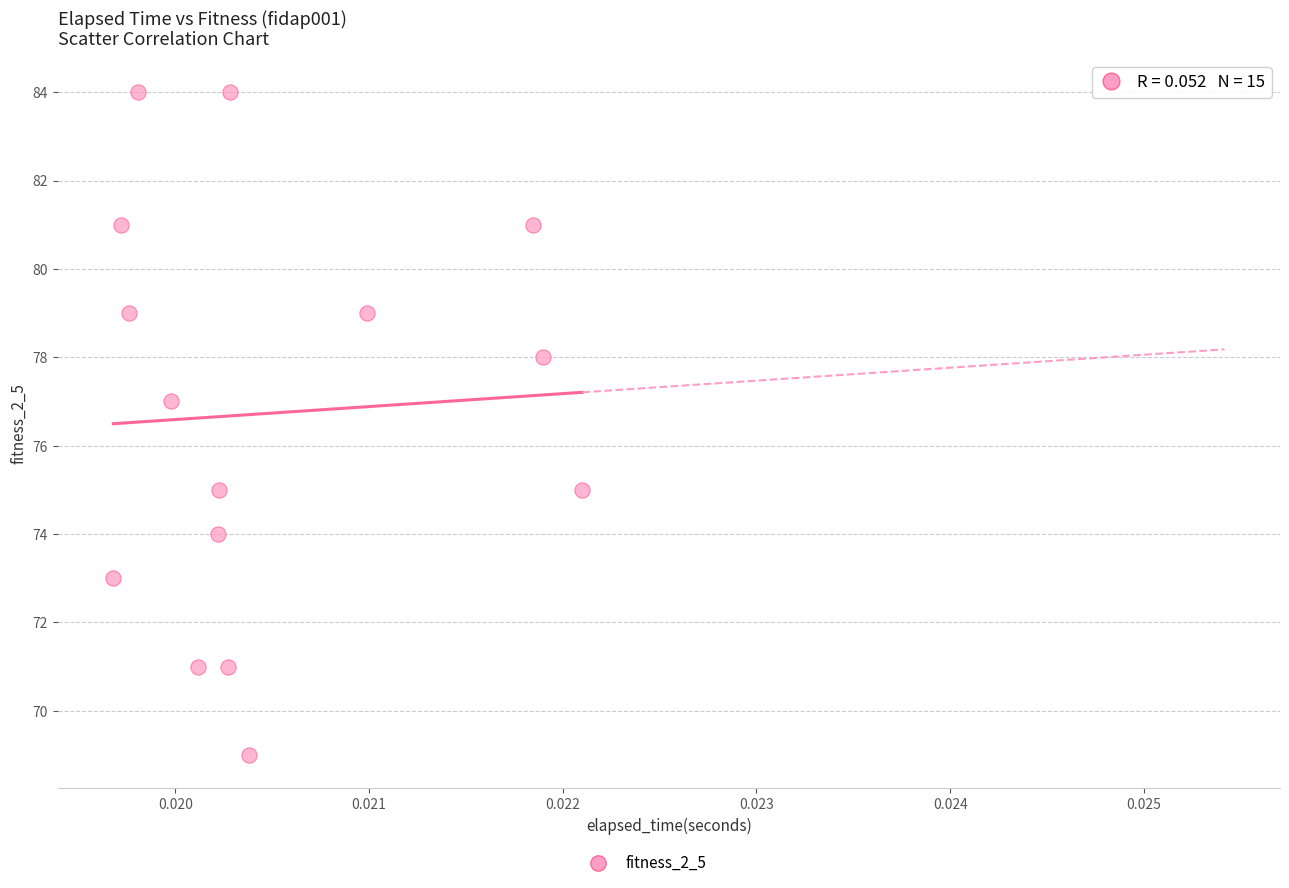

What is the range of Y values (max minus min)?

15